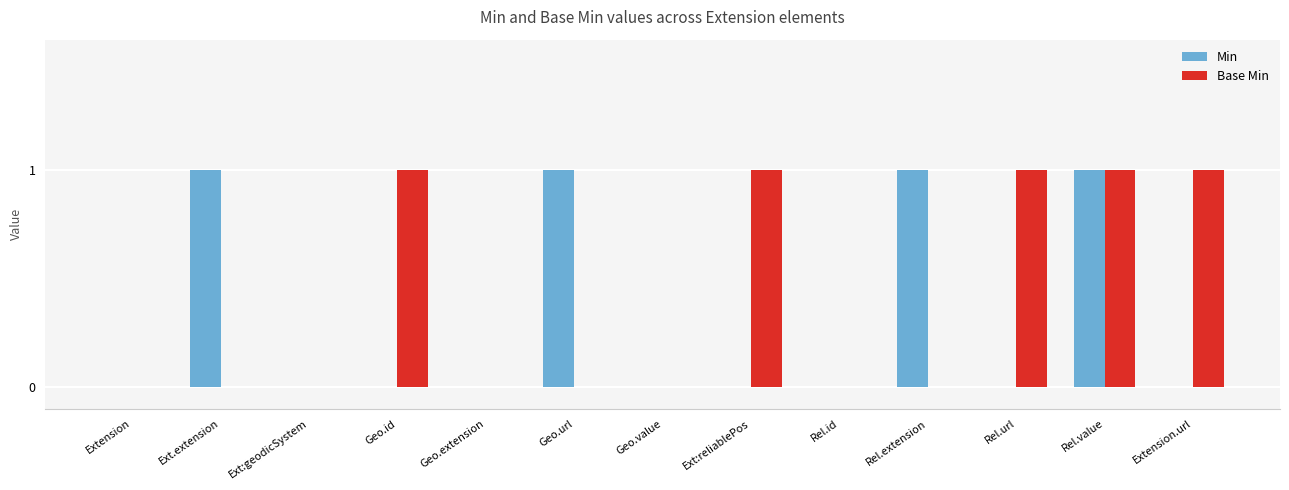

How many categories are shown in the chart?

13